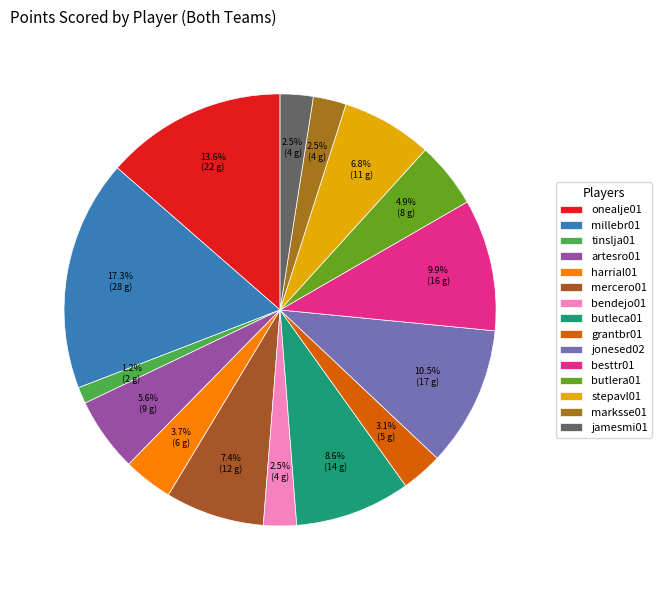

Combined, do harrial01 and stepavl01 account for over 50%?

No